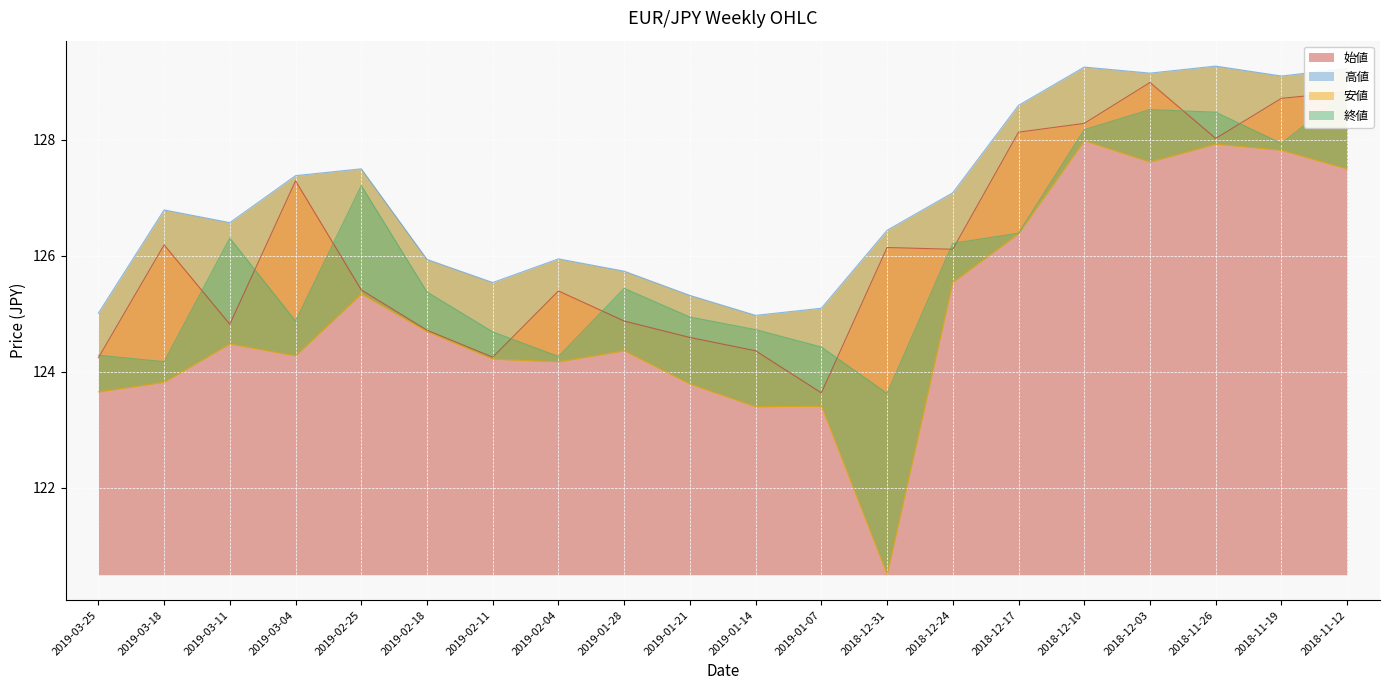

True or false: 始値 has a value of 124.8 at 2019-03-11.

True